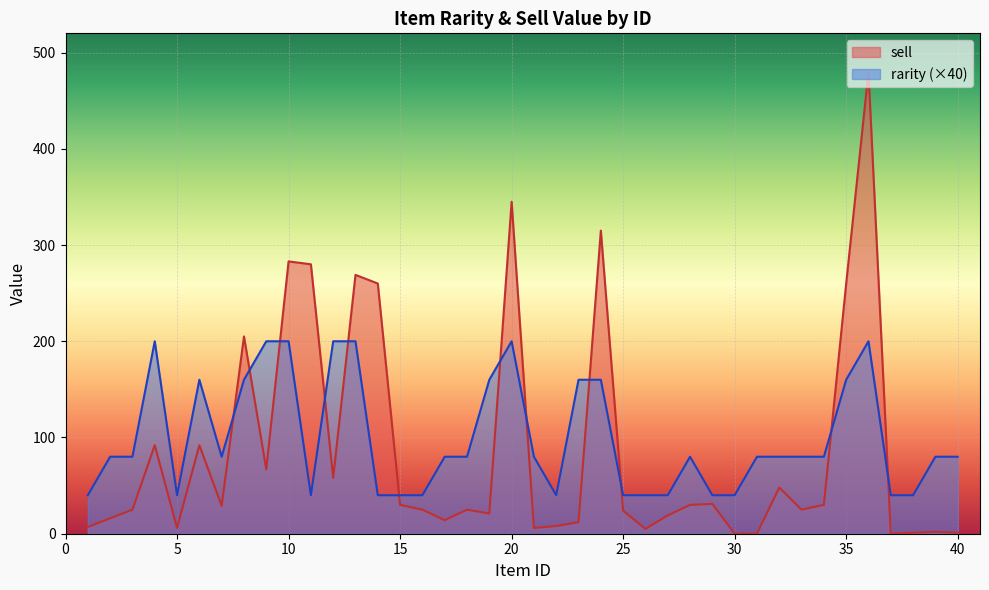

How many interior local valleys does the sell series have?

10